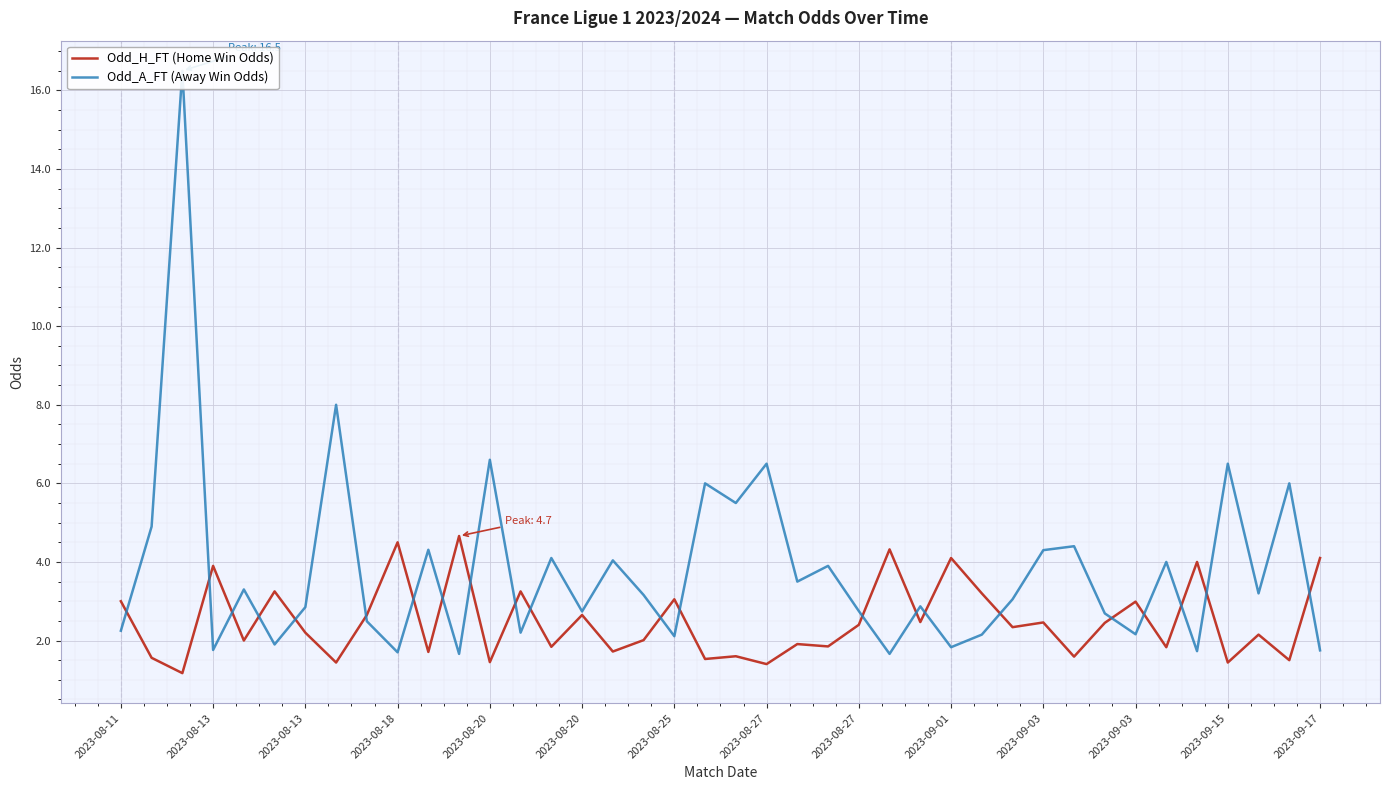

Read the Odd_A_FT (Away Win Odds) value at 2023-09-03.

4.3